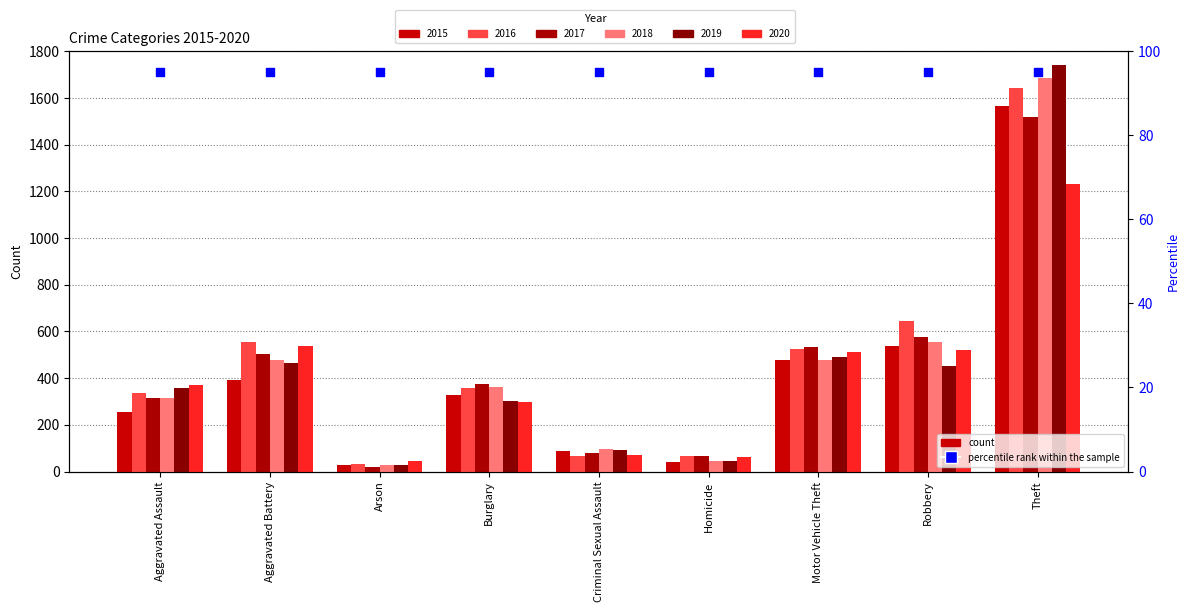

What is the total value across all series at Motor Vehicle Theft?

3017